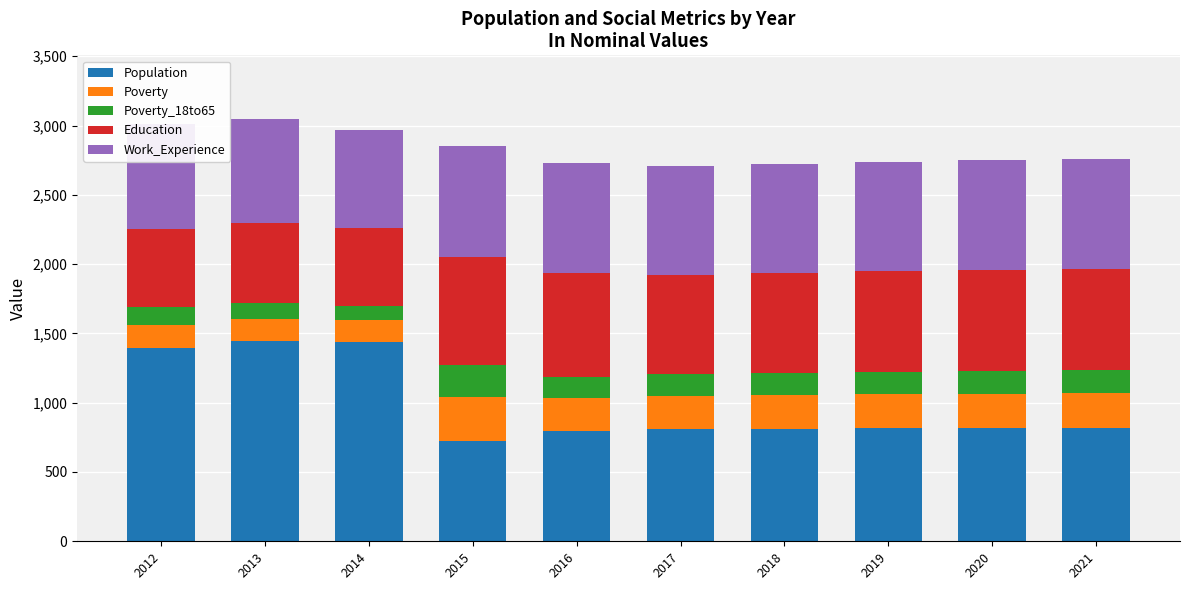

What is the lowest value of the Population series?

724